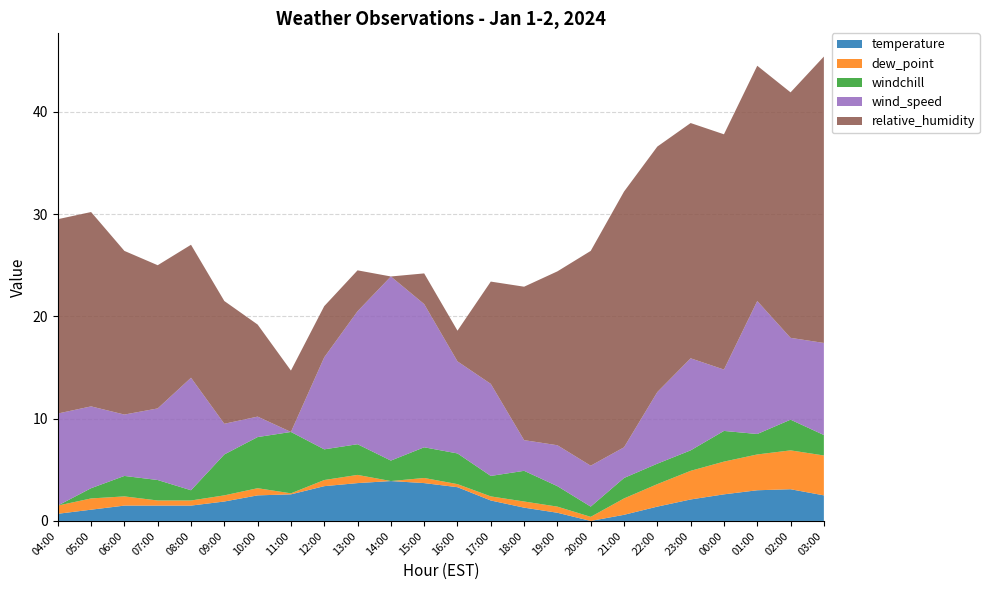

True or false: temperature has a value of 1.3 at 18:00.

True